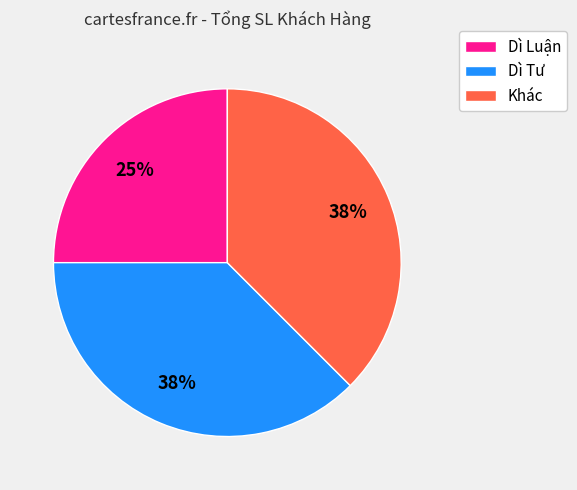

Which has a higher value, Dì Tư or Dì Luận?

Dì Tư